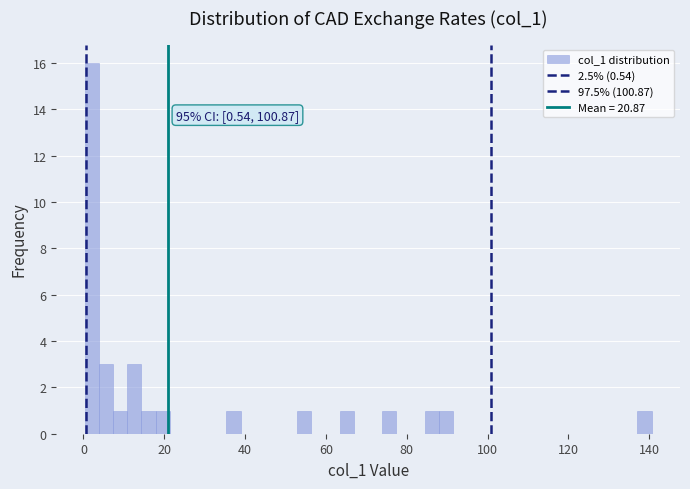

Around what value on the x-axis is the tallest bar? Give the approximate position of its centre, as read against the axis.

2